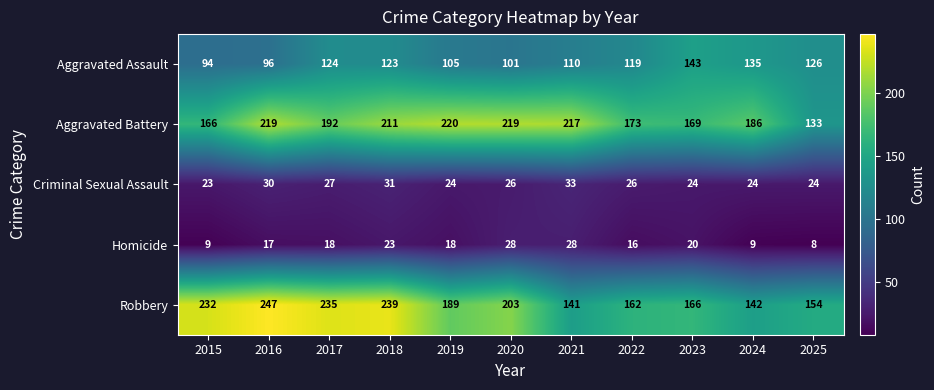

Where does the Aggravated Assault series first go above 119?

2017